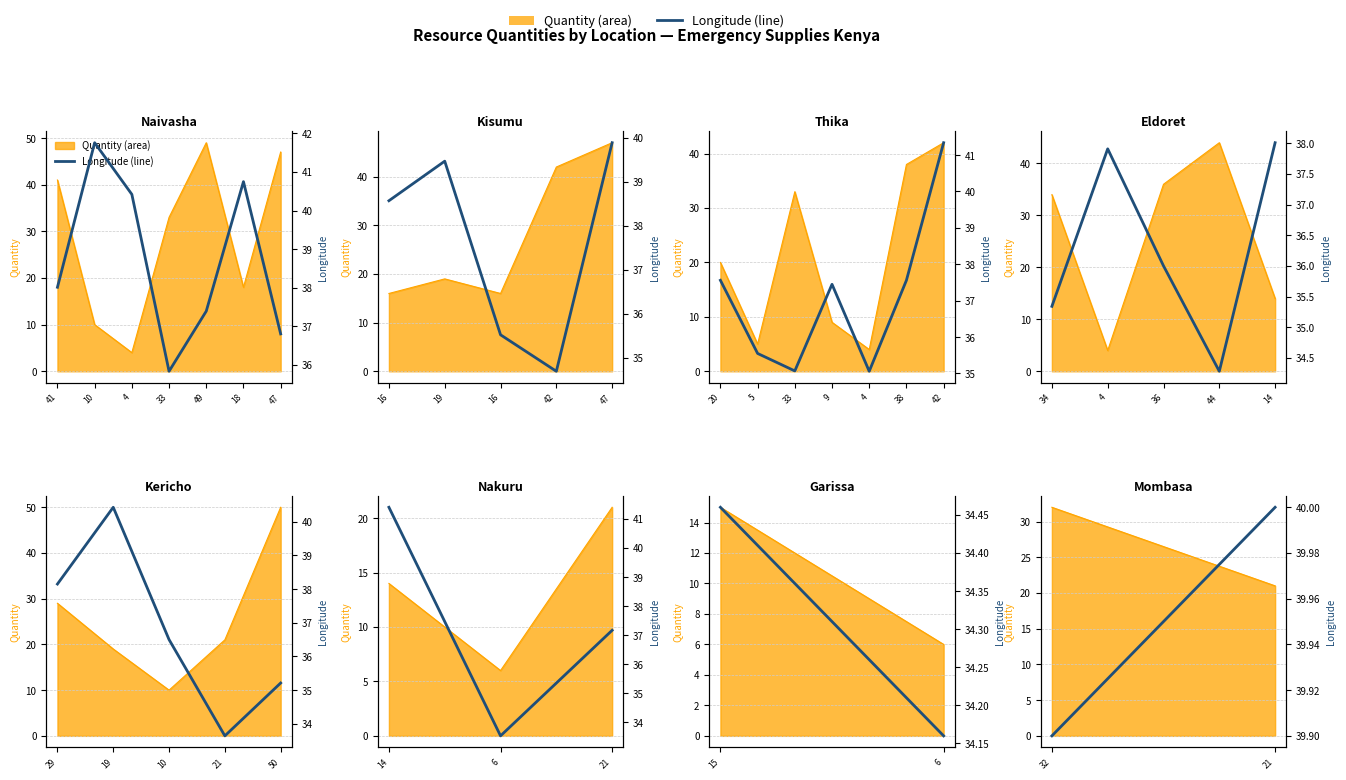

What is the sum of all values?

79.9